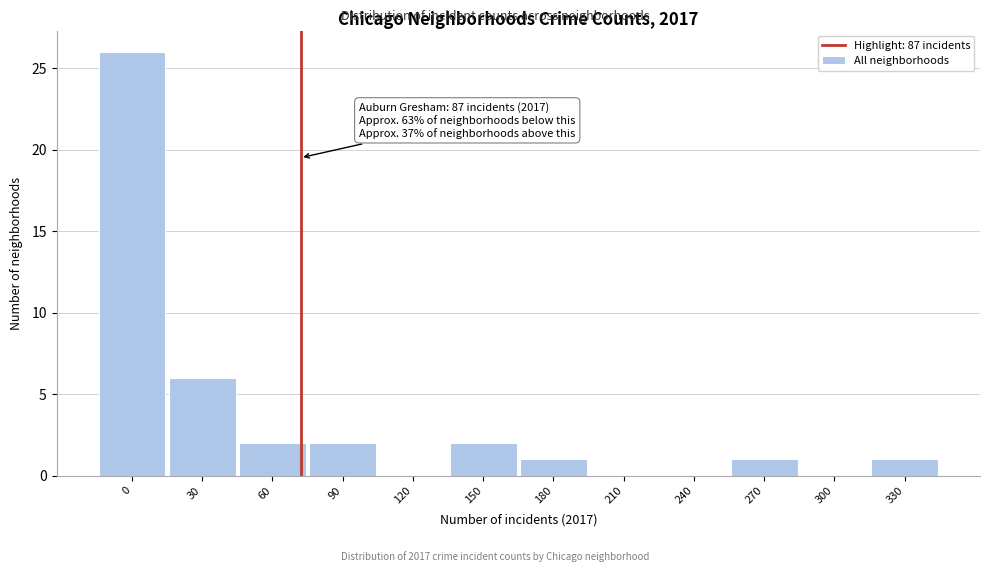

Reading right to left, transcribe all the data shown in this chart.

330=1	300=0	270=1	240=0	210=0	180=1	150=2	120=0	90=2	60=2	30=6	0=26